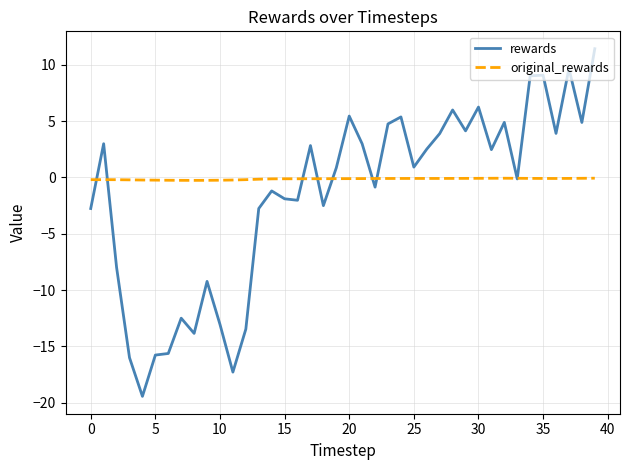

What is the lowest value of the rewards series?

-19.4